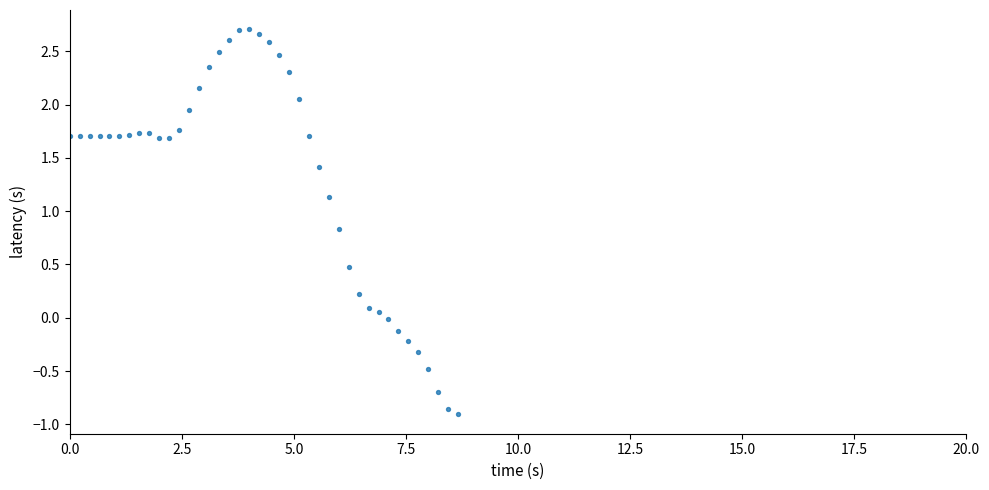

What is the range of Y values (max minus min)?

3.6